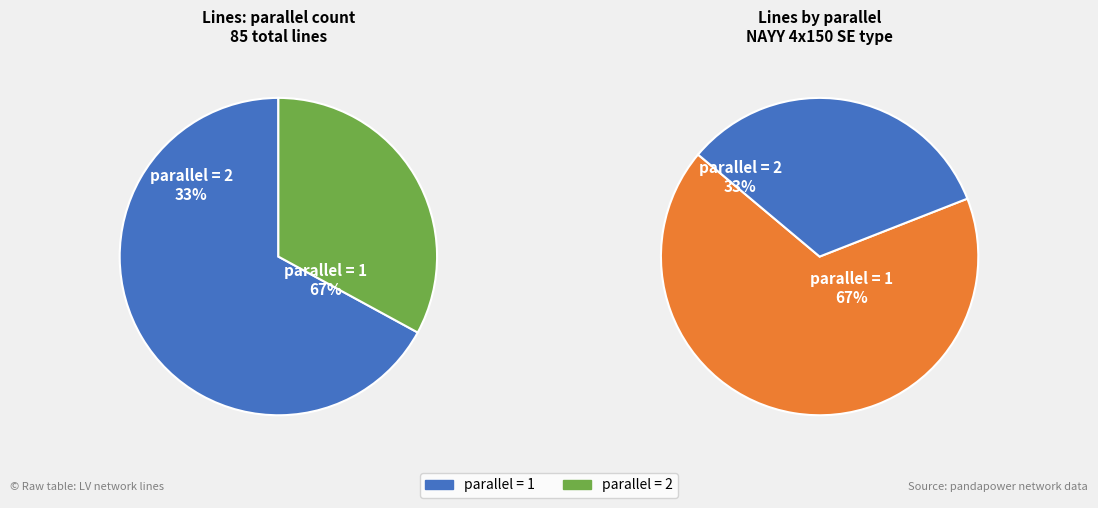

To the nearest percent, what is the average slice percentage?

50%